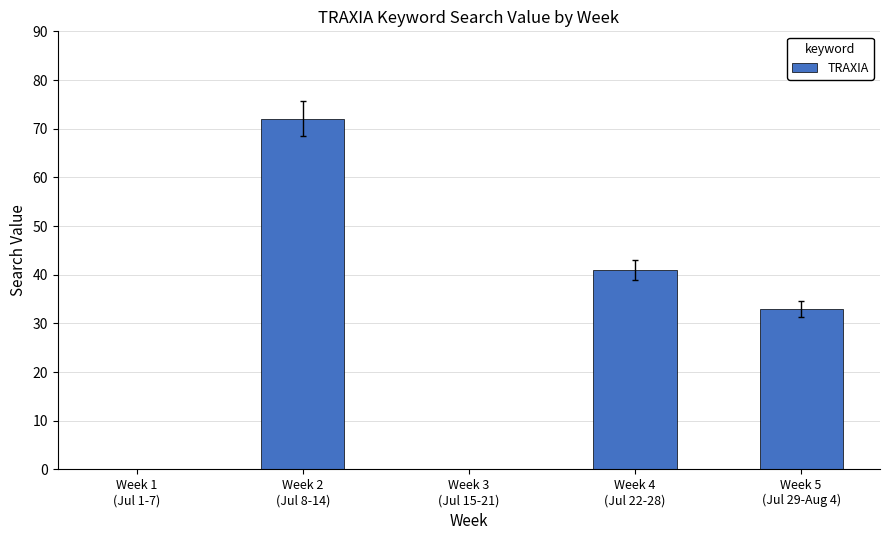

Are the bars horizontal?

No